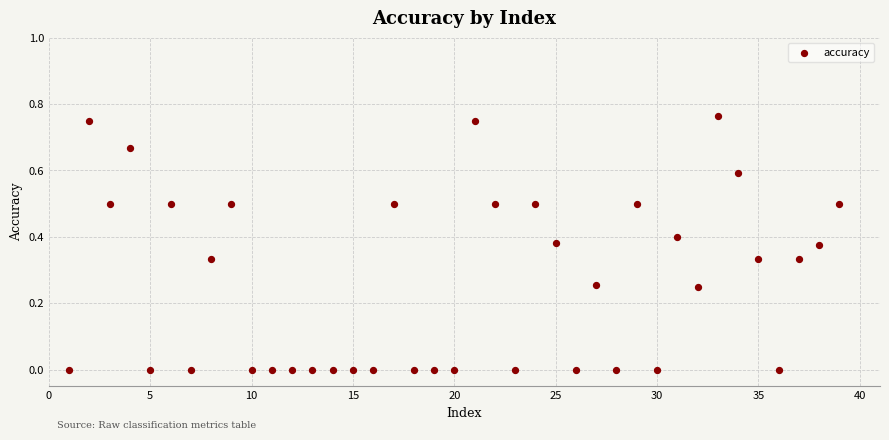

What is the range of X values (max minus min)?

38.0